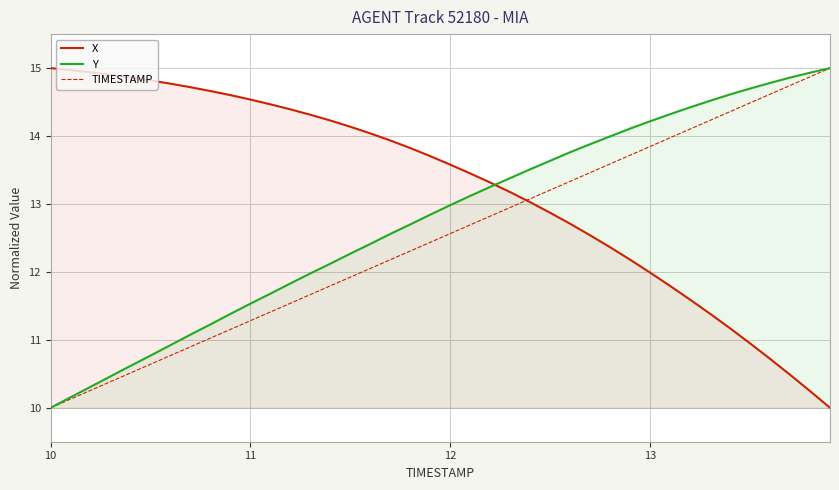

True or false: Y and X cross at least once.

True